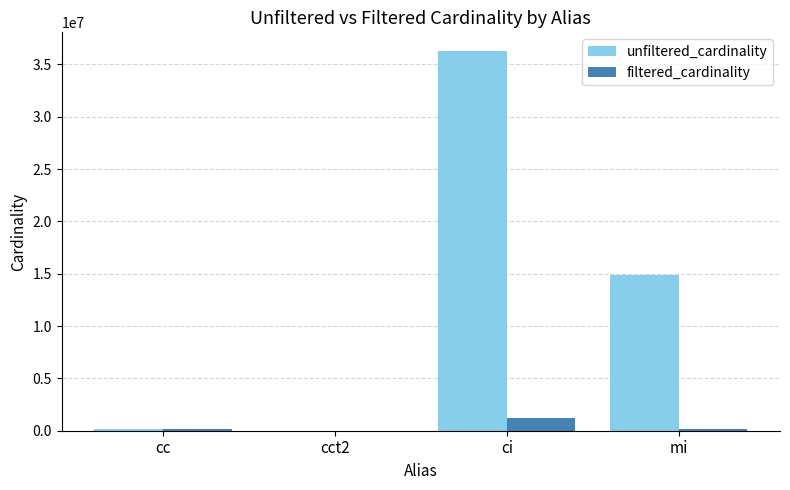

What is the approximate value of filtered_cardinality at ci?

1244716